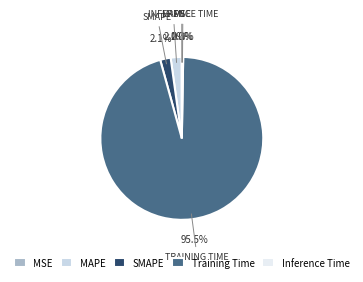

What is the largest slice in the pie chart?

Training Time